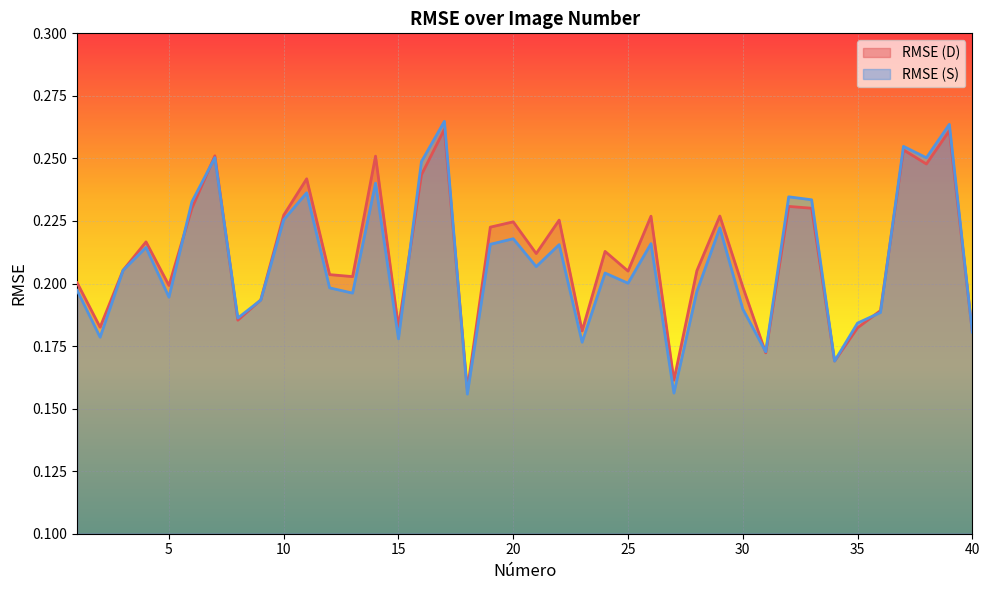

How many categories are shown in the chart?

40